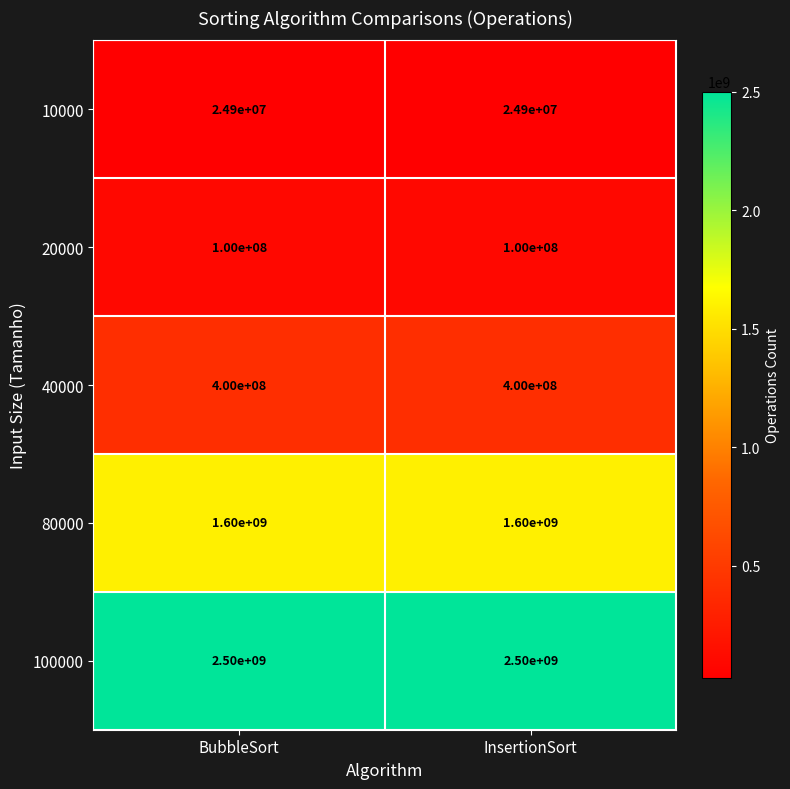

At InsertionSort, list the series in order from largest to smallest.

100000, 80000, 40000, 20000, 10000